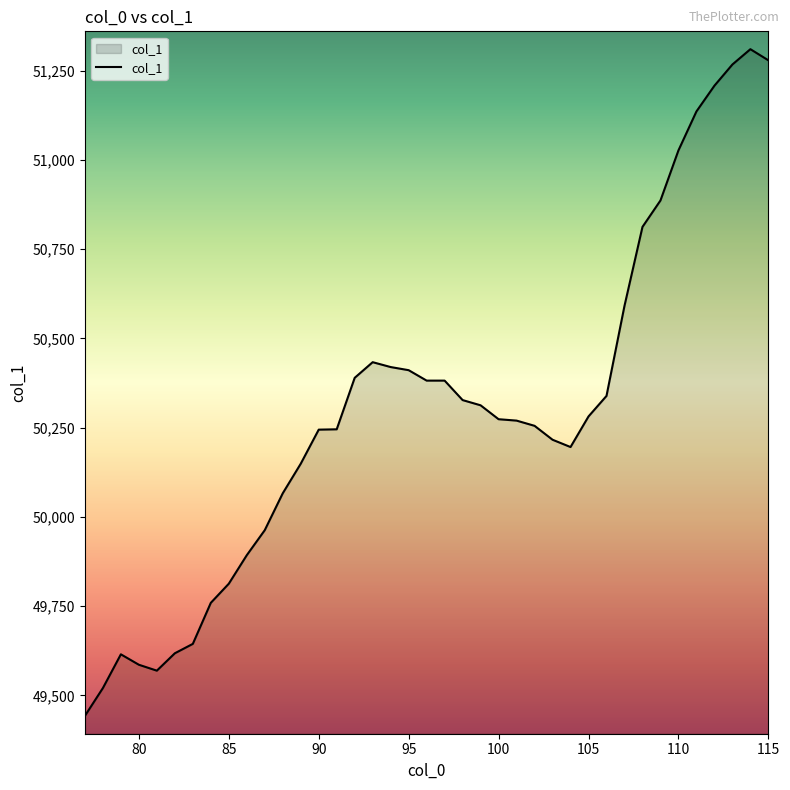

How many series are shown in this chart?

1